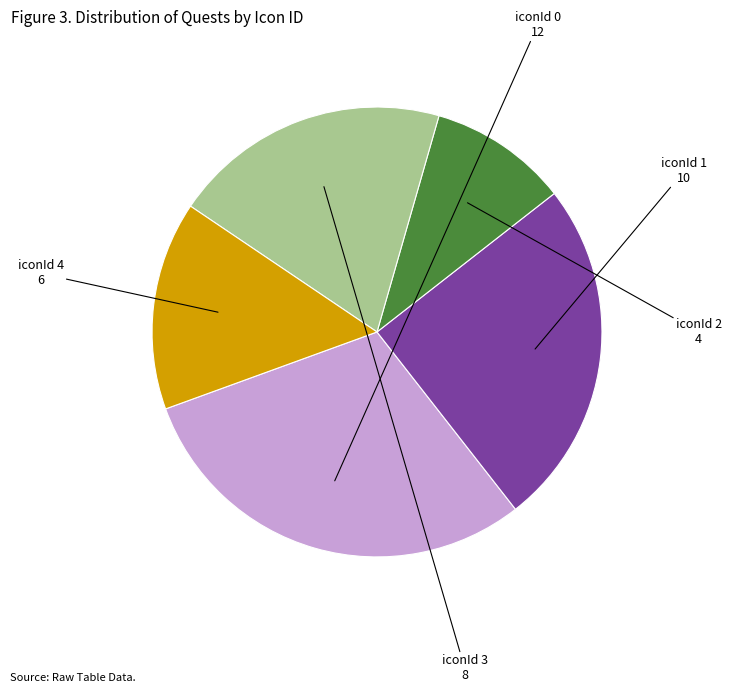

Does any single category account for the majority?

No